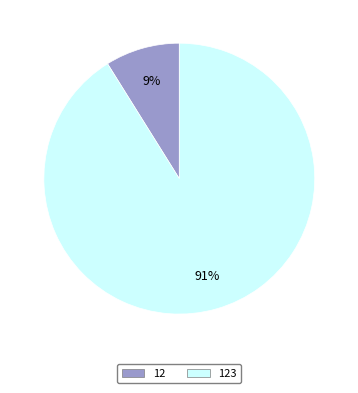

How many segments does this pie chart have?

2